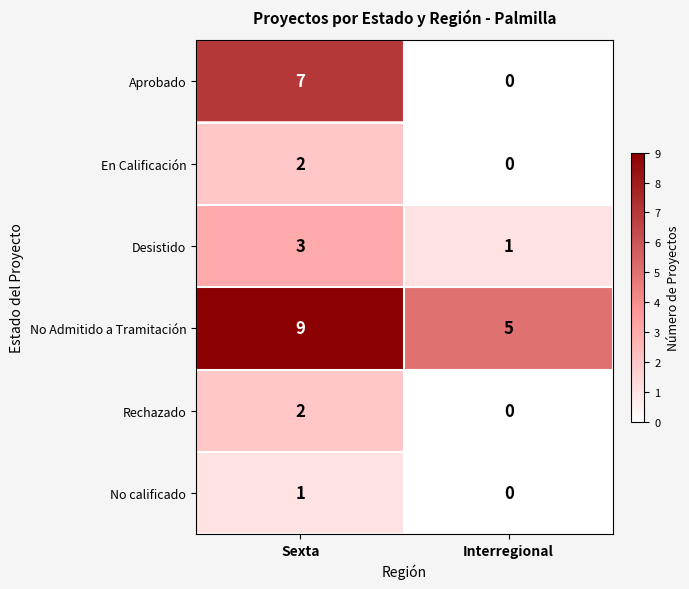

Rank the categories by No Admitido a Tramitación value from highest to lowest.

Sexta, Interregional